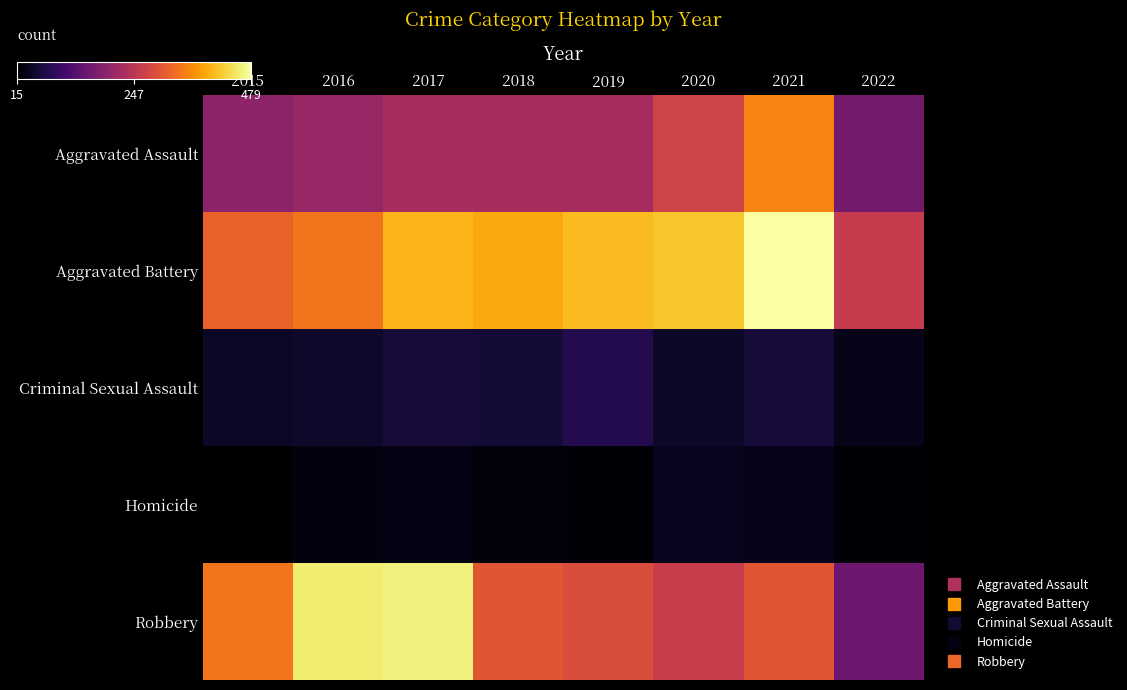

Which series has the largest total across all categories?

Aggravated Battery